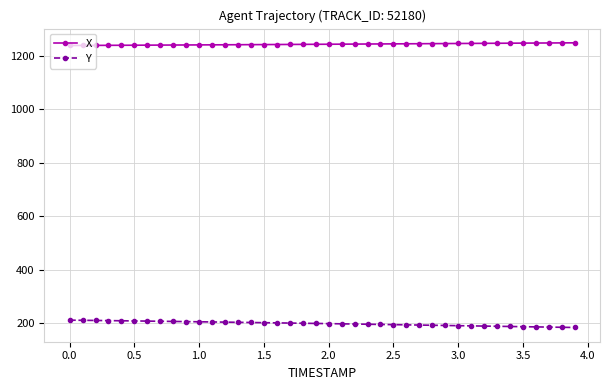

What is the difference between the maximum and minimum values in the Y series?

27.4